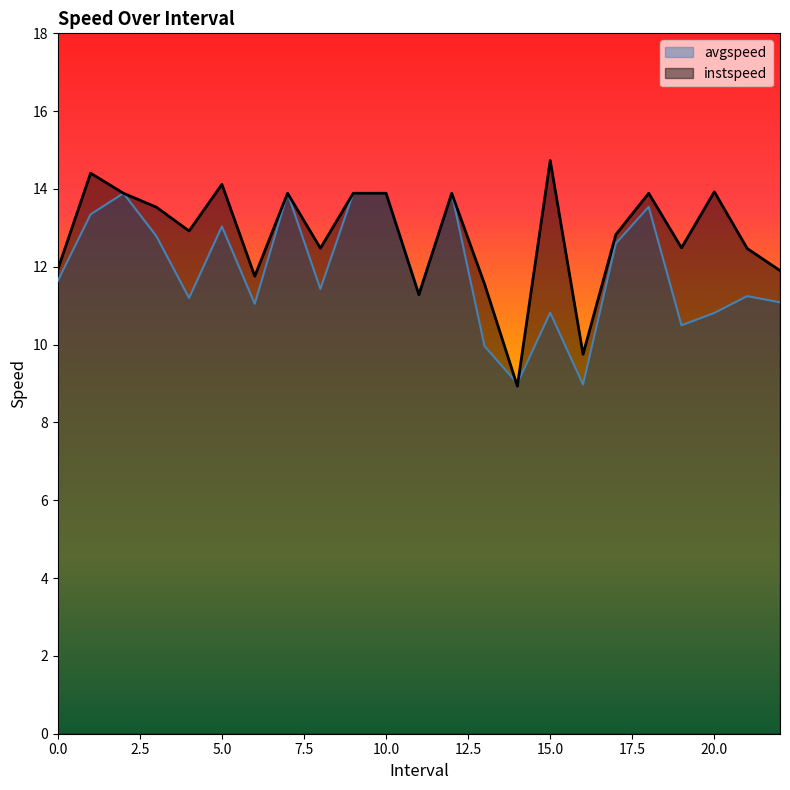

True or false: avgspeed has a value of 19.6 at 18.0.

False